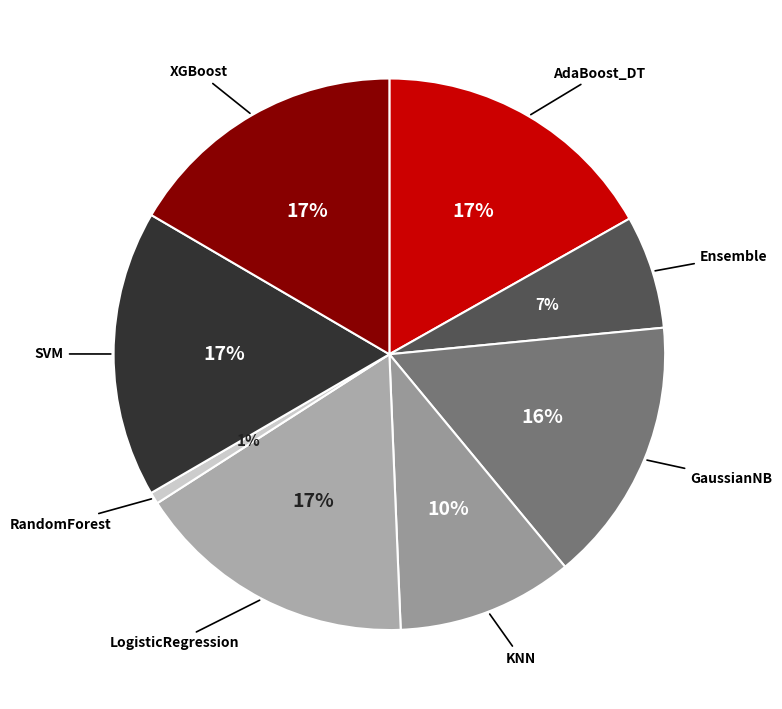

Between SVM and RandomForest, which is larger?

SVM